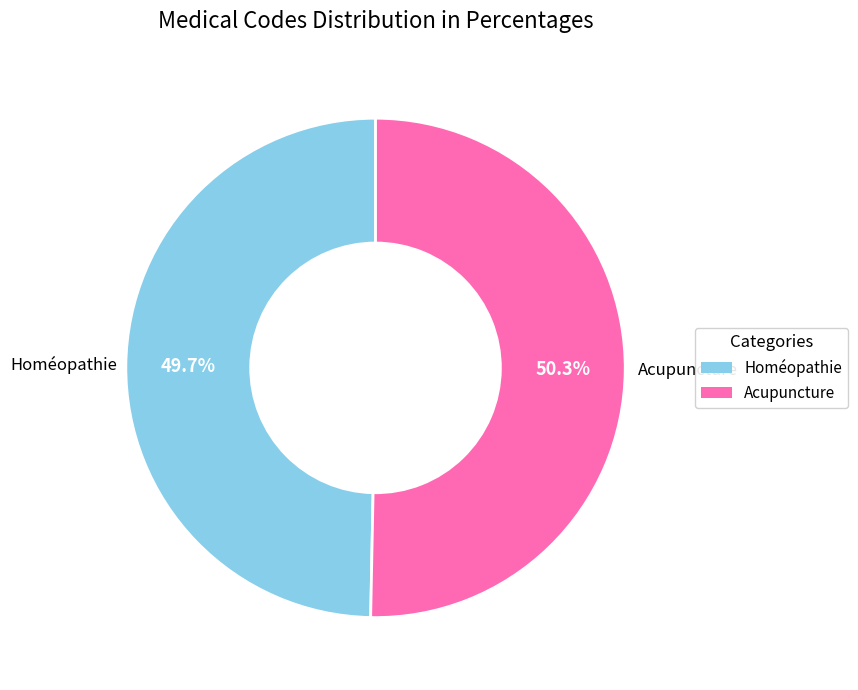

How many slices are in this pie chart?

2